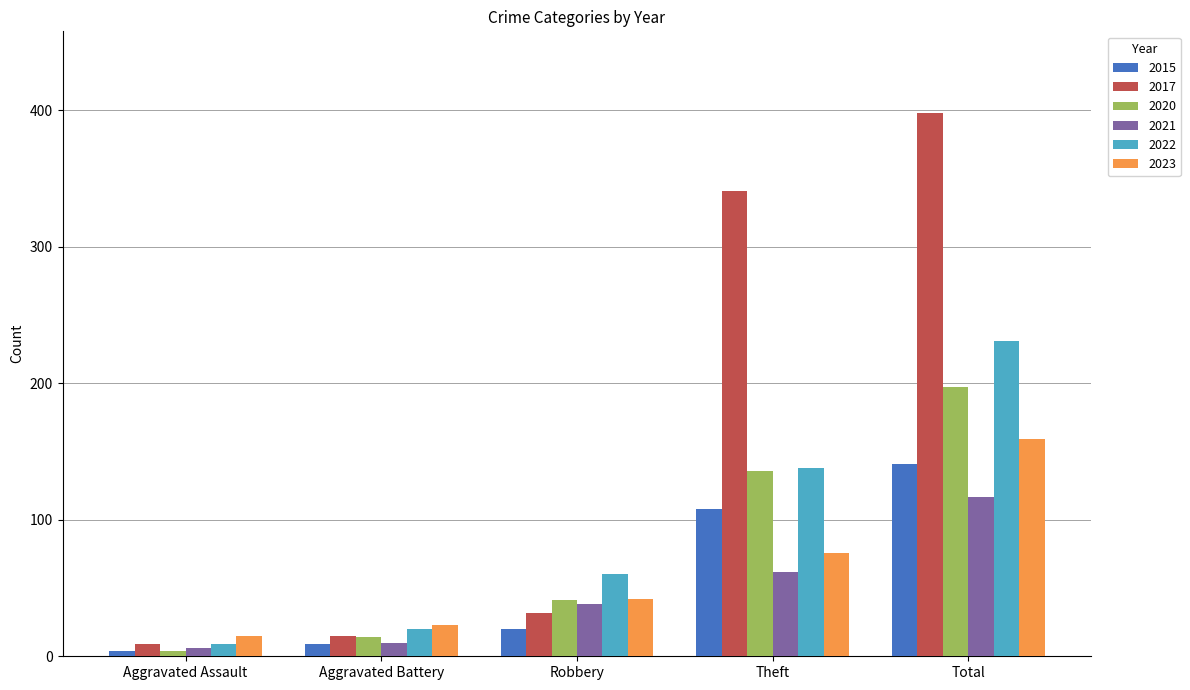

Where is 2023 nearest to the value 87?

Theft